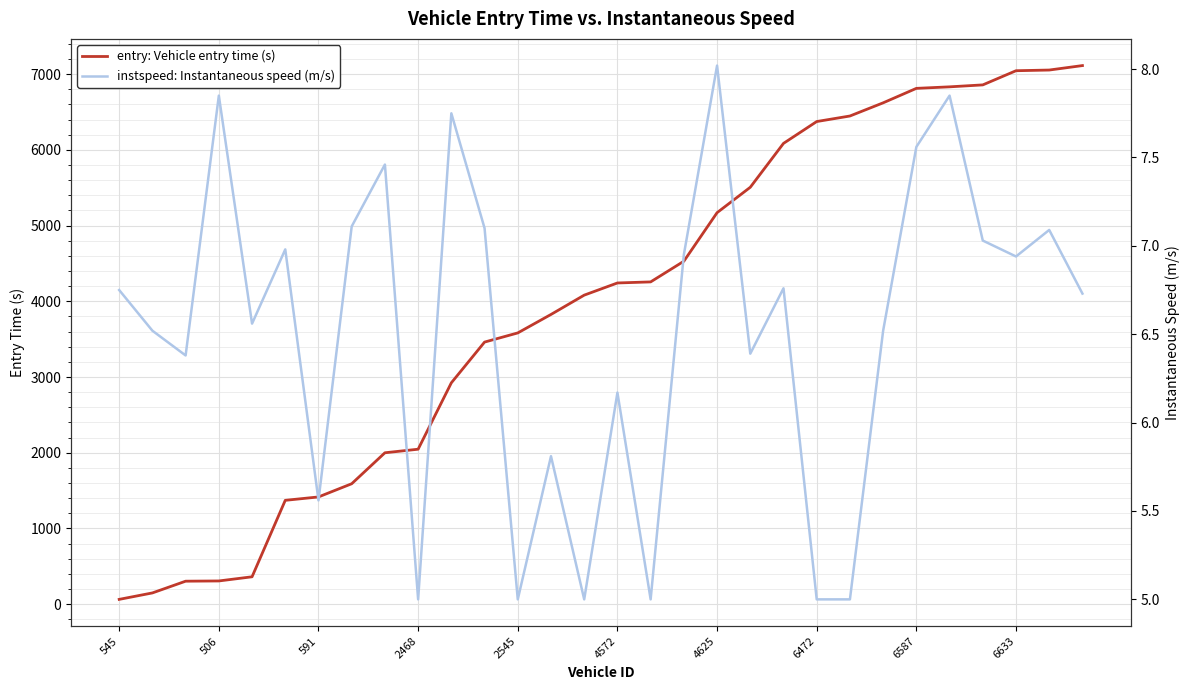

What is the label of the 16th point from the right?

14